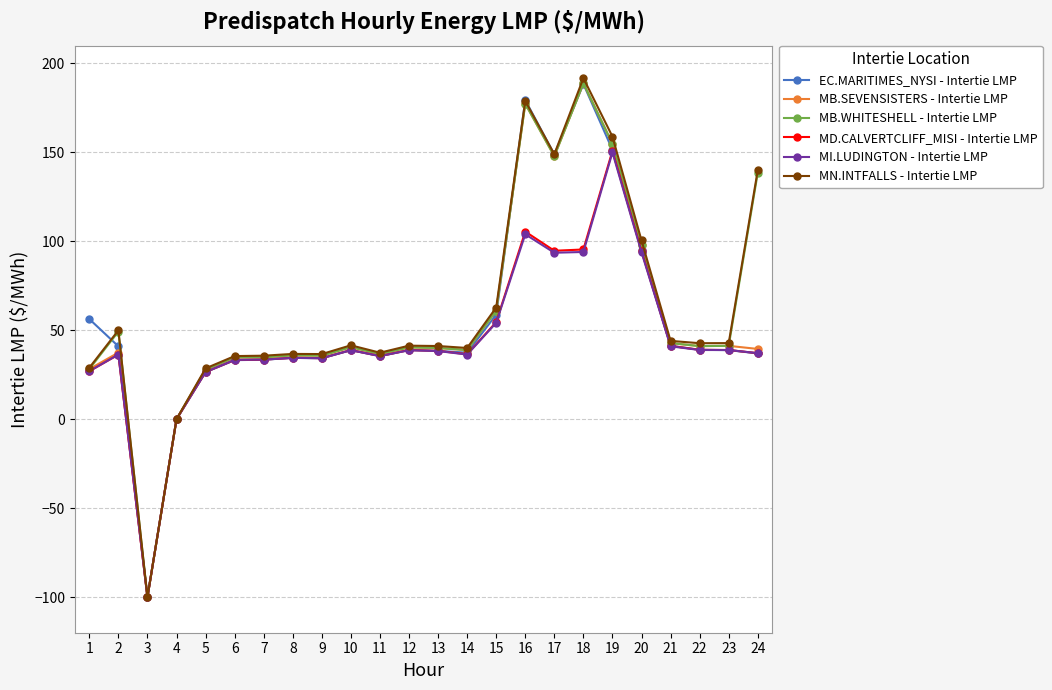

What is the spread (max minus min) of values at 7?

2.3